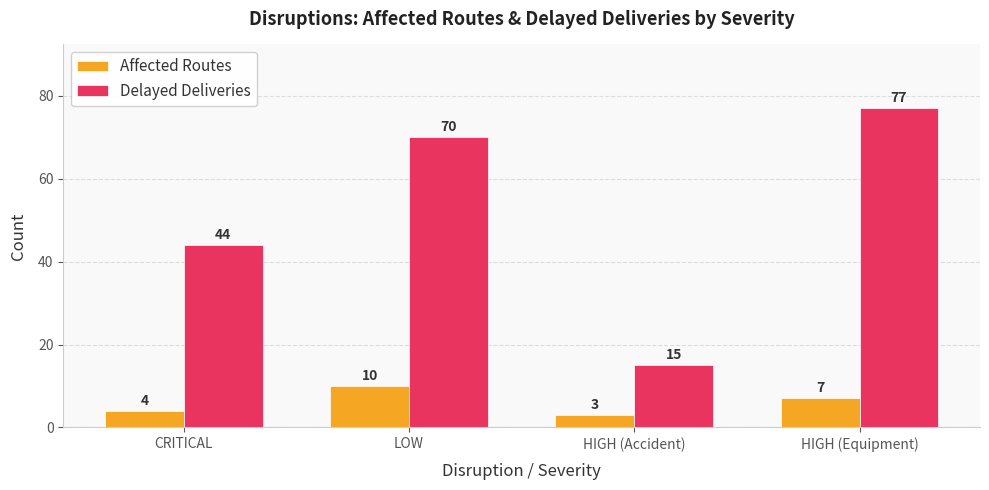

Reading left to right, extract all data points from this chart.

Affected Routes: 4	10	3	7
Delayed Deliveries: 44	70	15	77